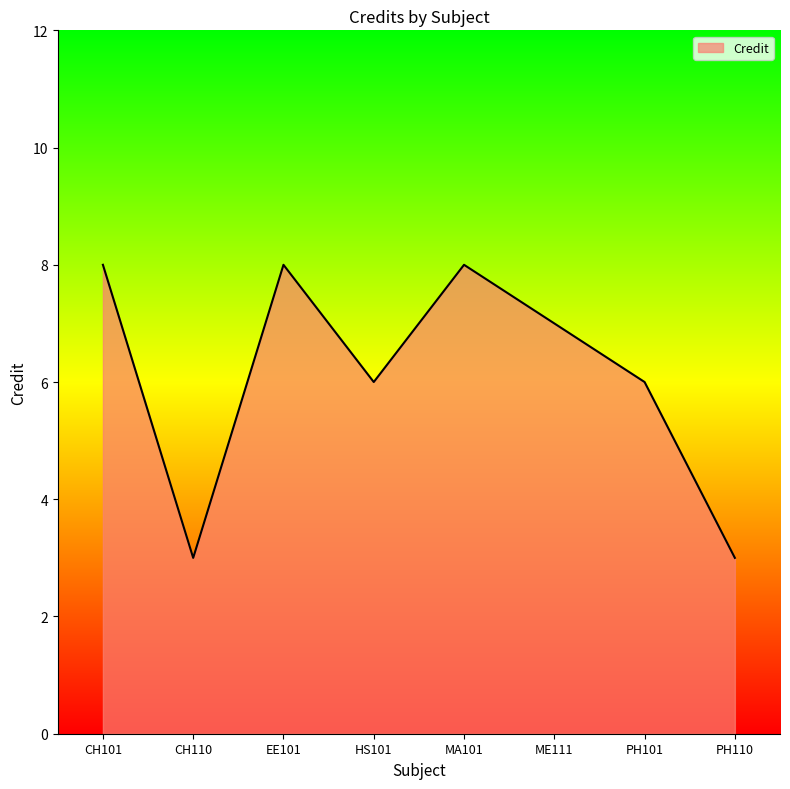

Read the value at HS101.

6